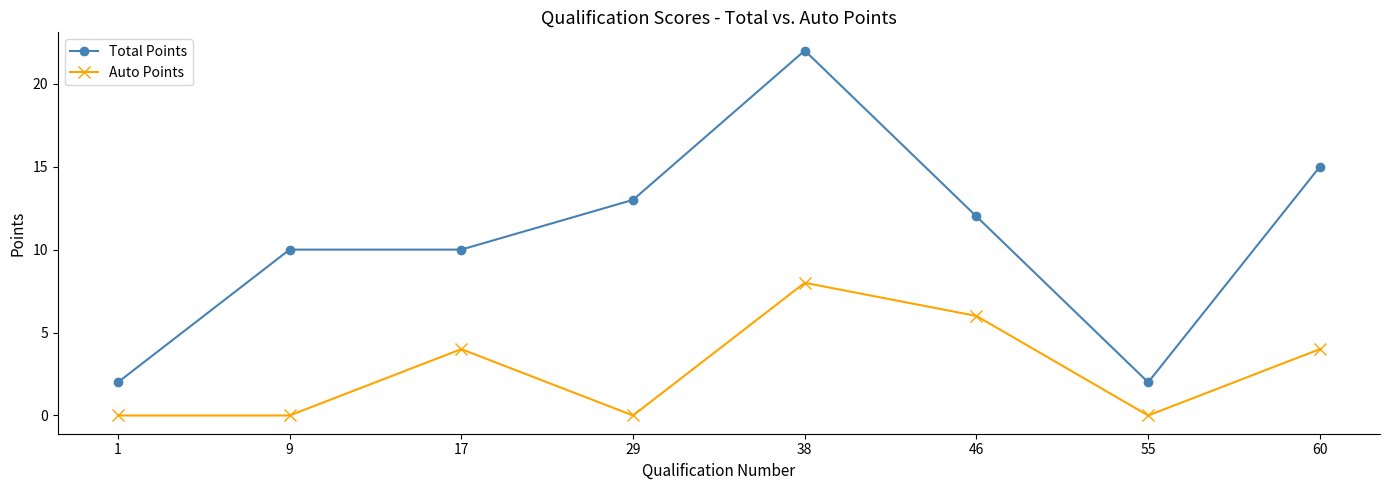

How many values in the Auto Points series are below 4?

4